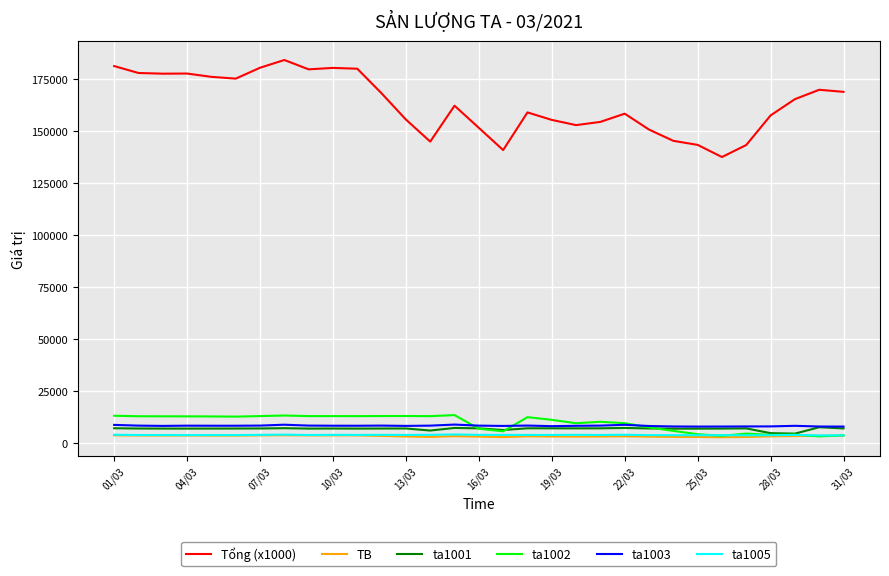

What is the lowest value of the ta1003 series?

7911.6